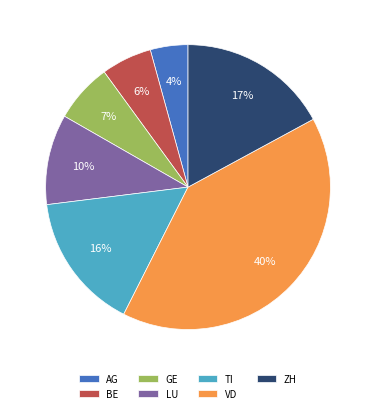

The GE slice represents 1% of the pie. True or false?

False